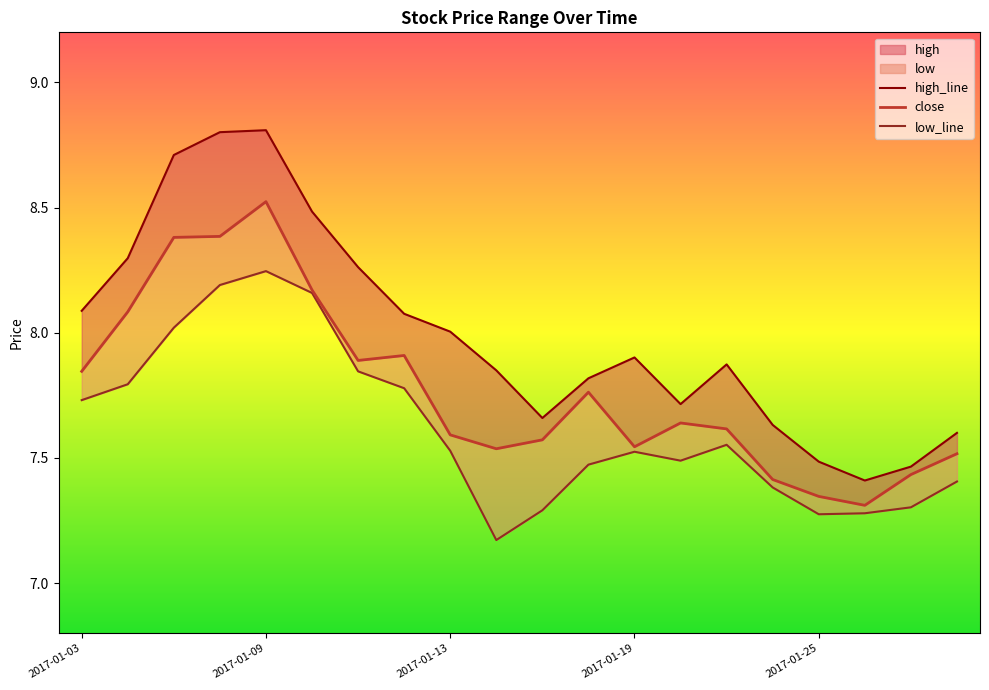

Which has a higher value, 2017-02-06 or 2017-01-06?

2017-01-06